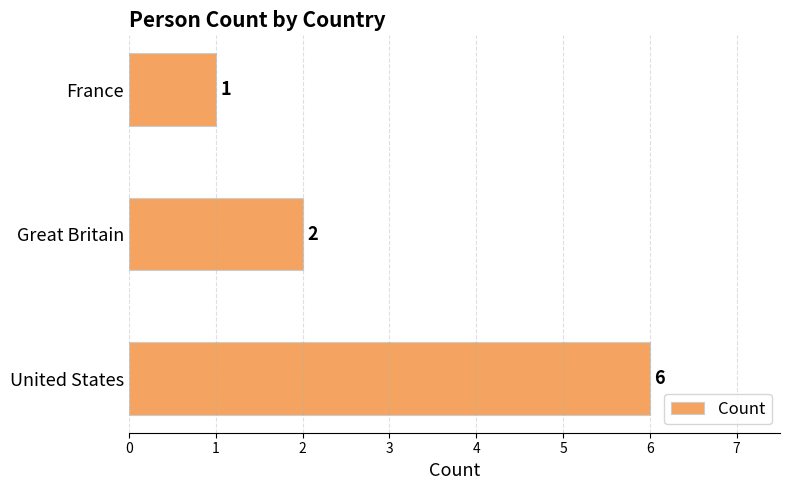

List the labels in order of value, smallest first.

France, Great Britain, United States